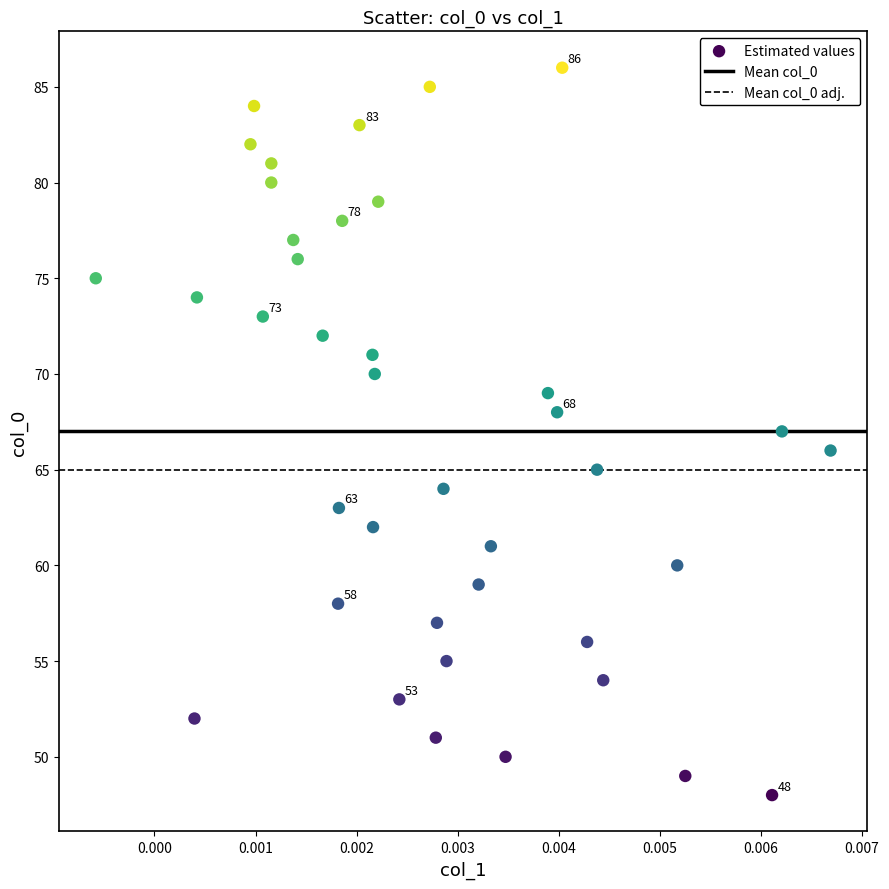

What is the range of Y values (max minus min)?

38